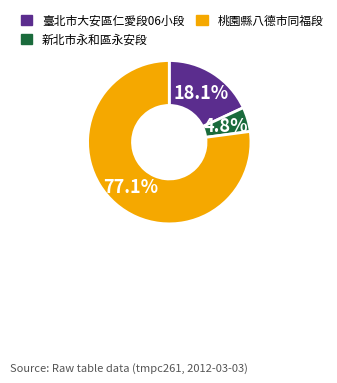

Which has a higher value, 桃園縣八德市同福段 or 新北市永和區永安段?

桃園縣八德市同福段